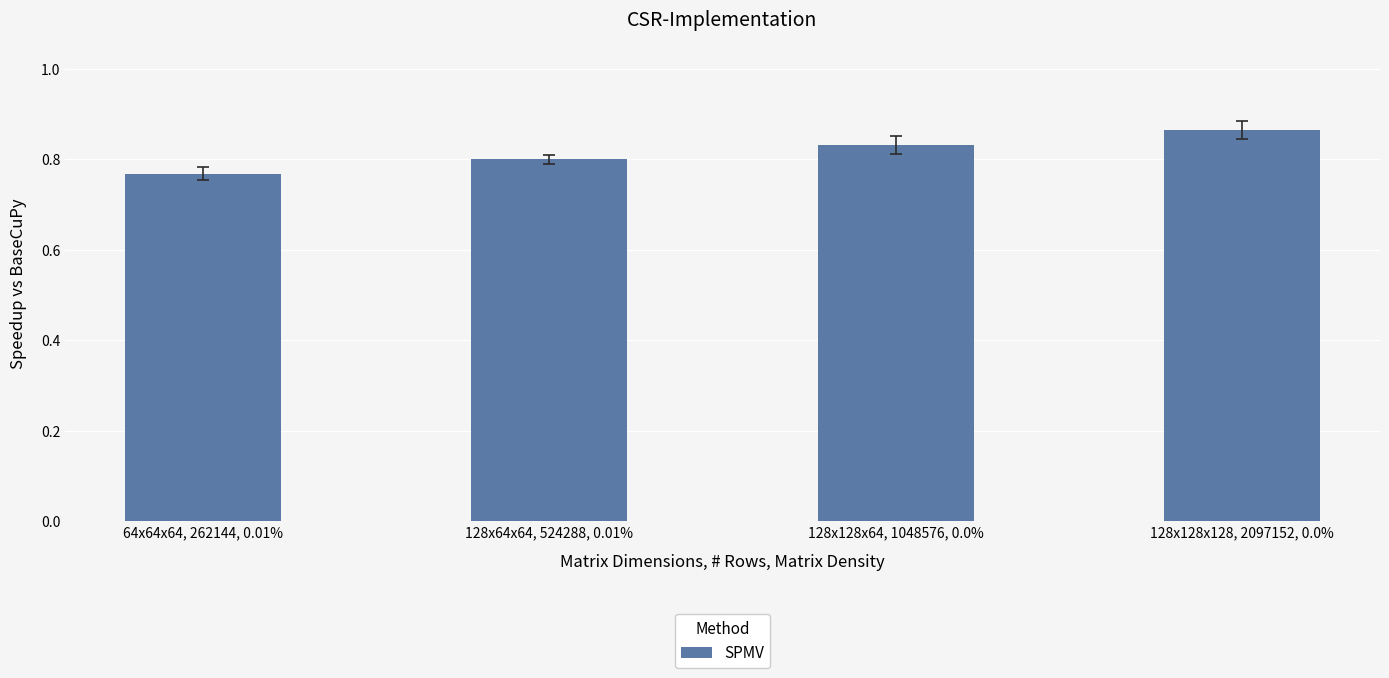

Rank the categories by value from highest to lowest.

128x128x128, 2097152, 0.0%, 128x128x64, 1048576, 0.0%, 128x64x64, 524288, 0.01%, 64x64x64, 262144, 0.01%